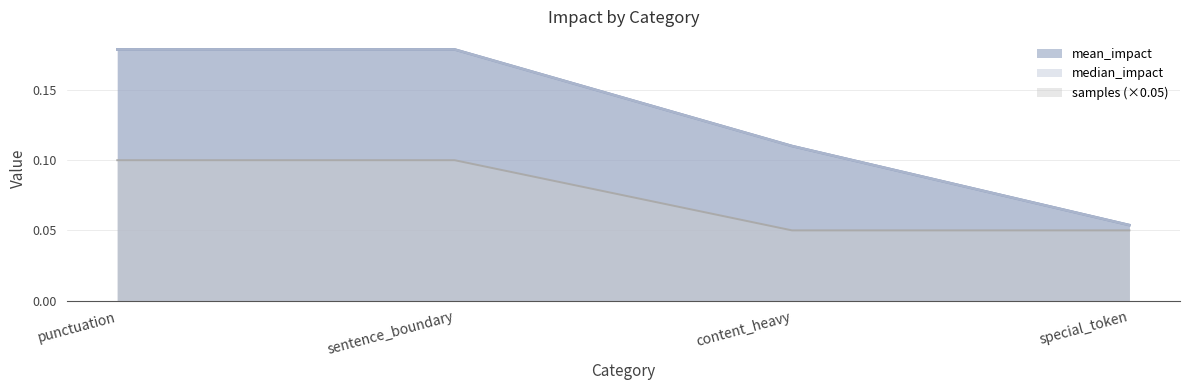

Where is median_impact nearest to the value 0?

special_token